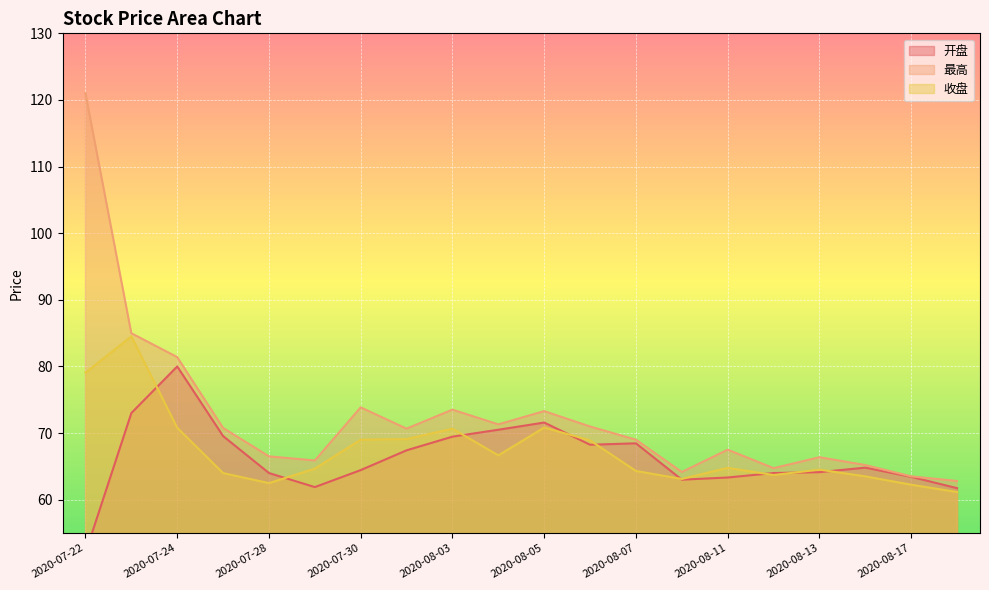

What is the label of the 20th point from the right?

2020-07-22